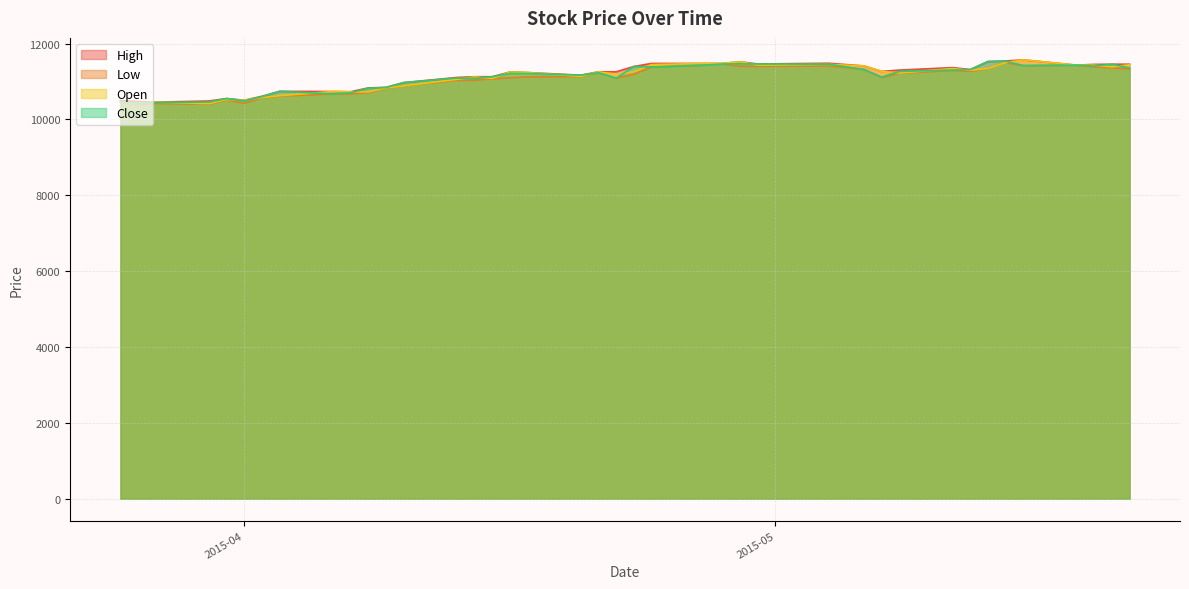

How many lines are shown in the chart?

4